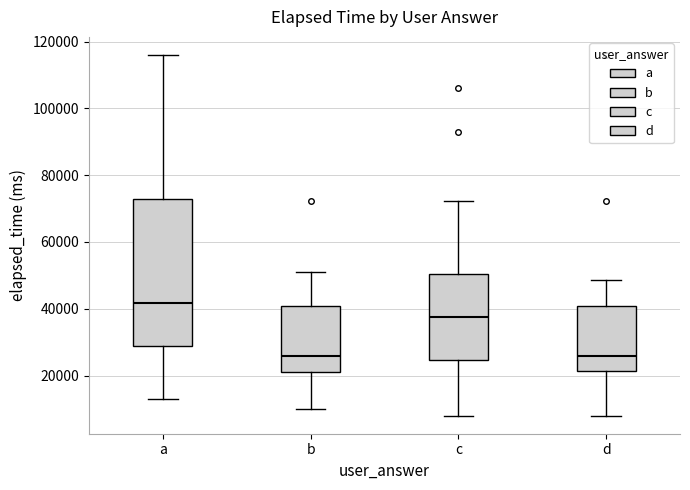

Where is the upper edge of the box for d on the y-axis? The values are not printed on the chart, so give them approximately, as read against the axis.

40000